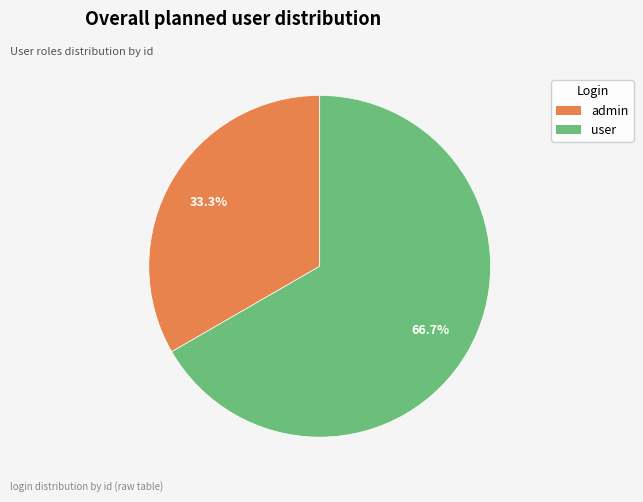

What is the ratio of the value at admin to the value at user?

0.5